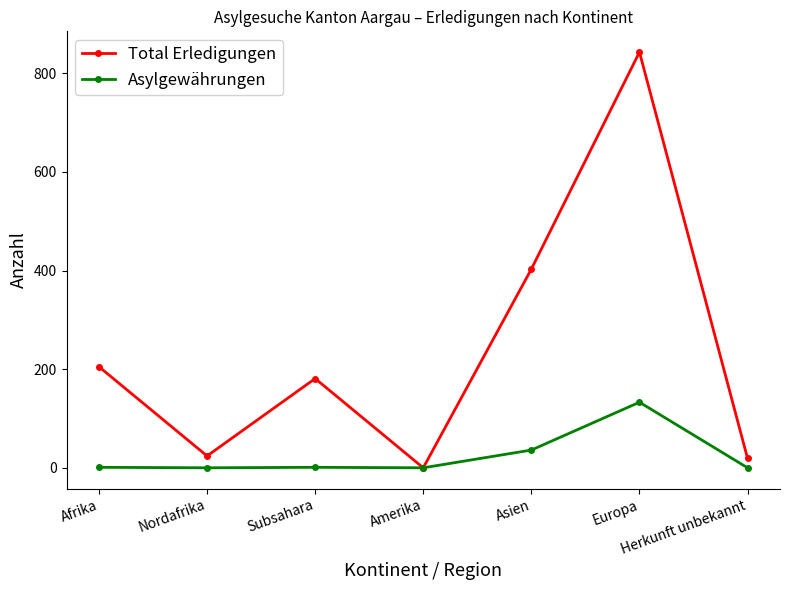

In Asylgewährungen, how many points are higher than both neighbors (excluding endpoints)?

2